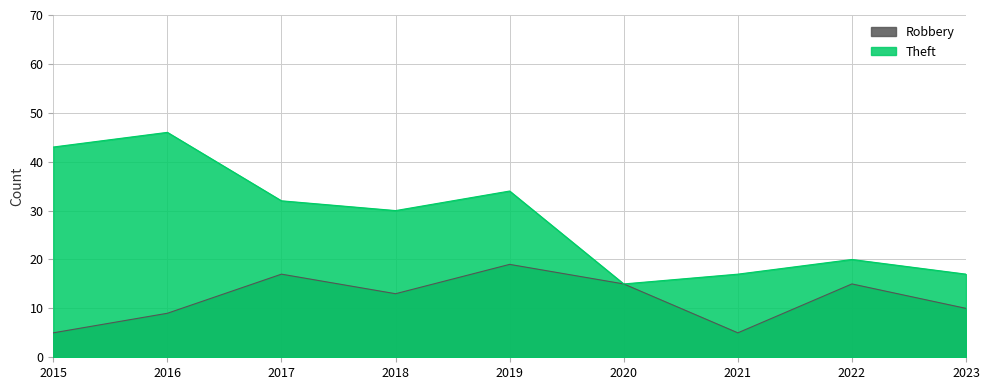

What is the value of the Theft point at the 2nd from the left?

46